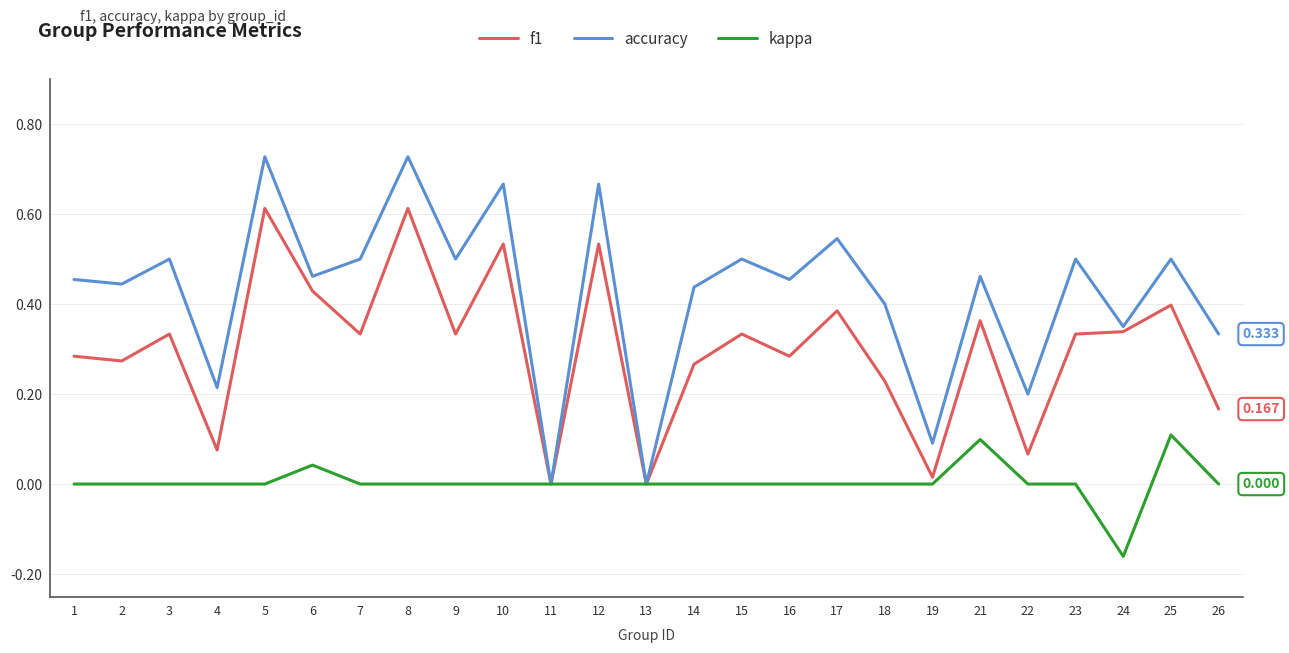

Which series has the largest range (max minus min)?

accuracy